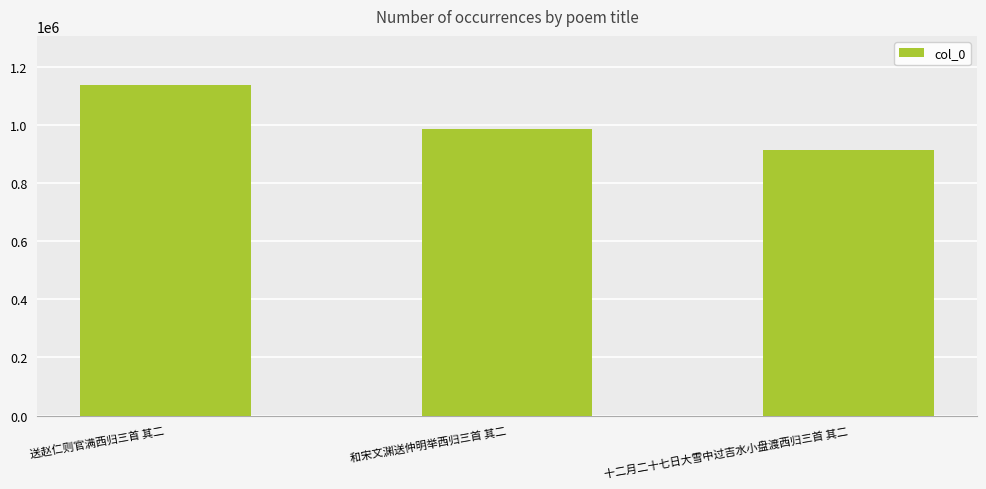

Which label corresponds to the smallest value in the chart?

十二月二十七日大雪中过吉水小盘渡西归三首 其二